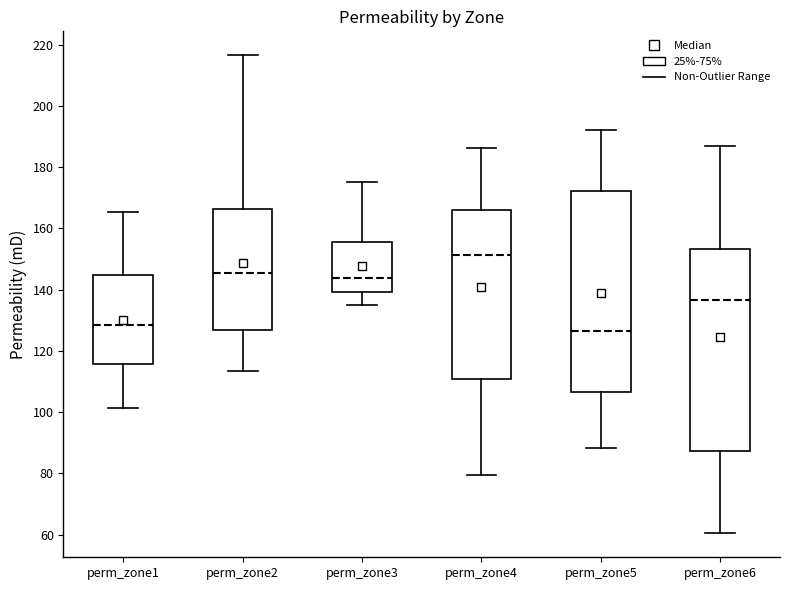

Where does the upper whisker of the box for perm_zone2 end on the y-axis? The values are not printed on the chart, so give them approximately, as read against the axis.

216